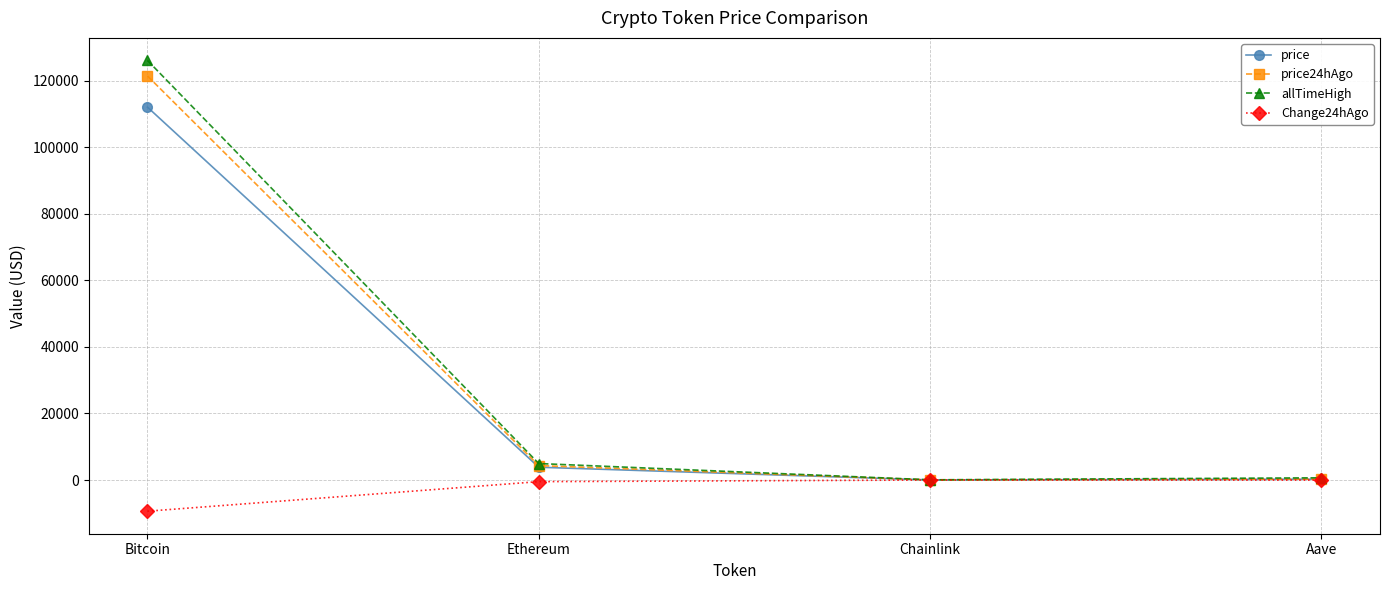

What is the average value of the price series?

29035.7